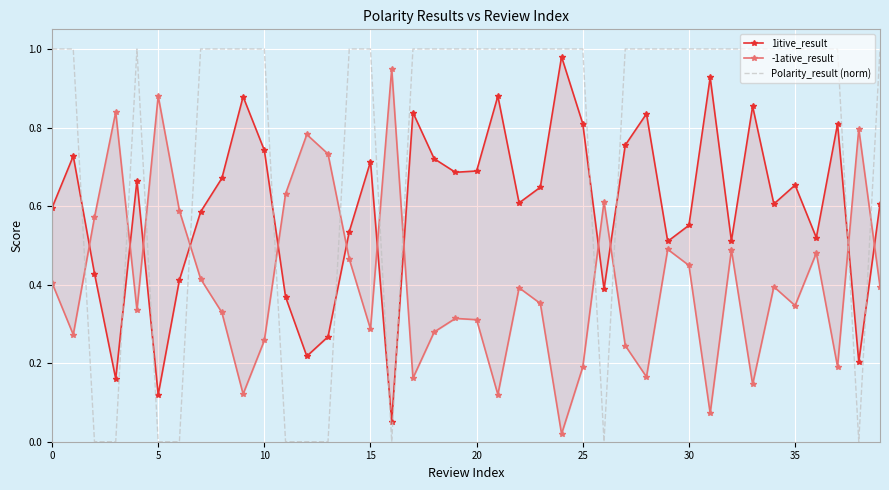

What is the difference between the highest and lowest values at 35?

0.6